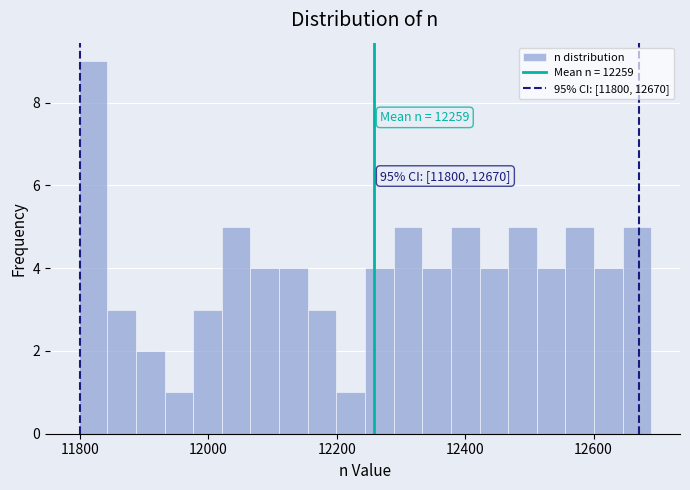

Read against the x-axis, roughly where is the centre of the tallest bar?

11820